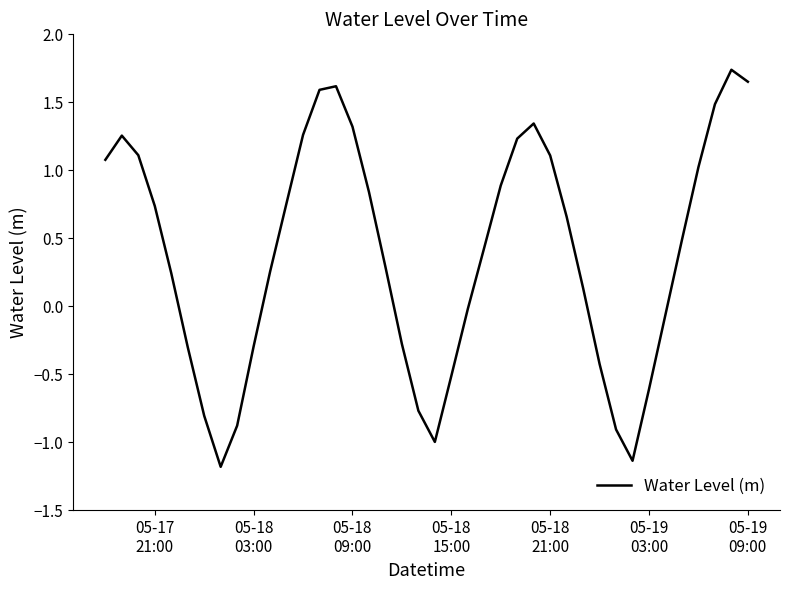

What is the difference between the maximum and minimum values?

2.9